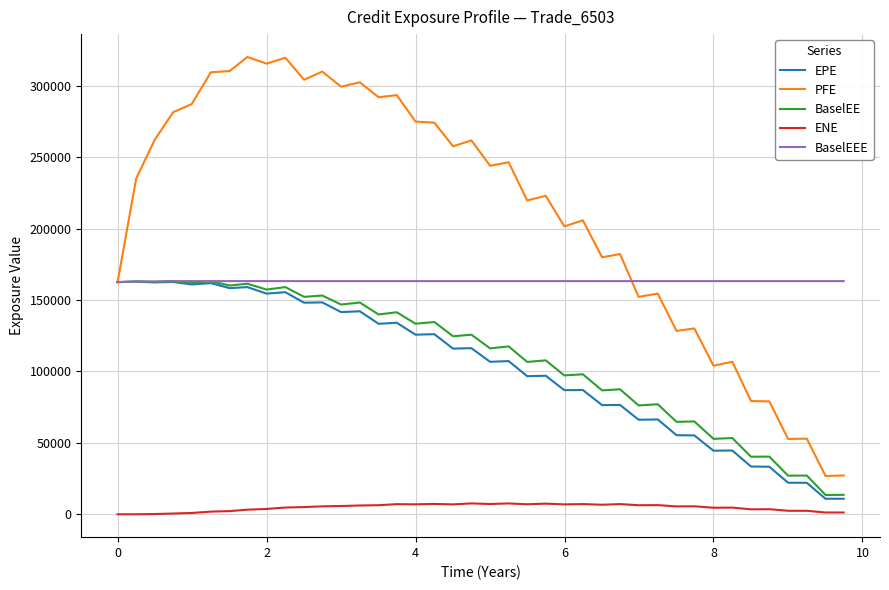

Which series has the largest total across all categories?

PFE